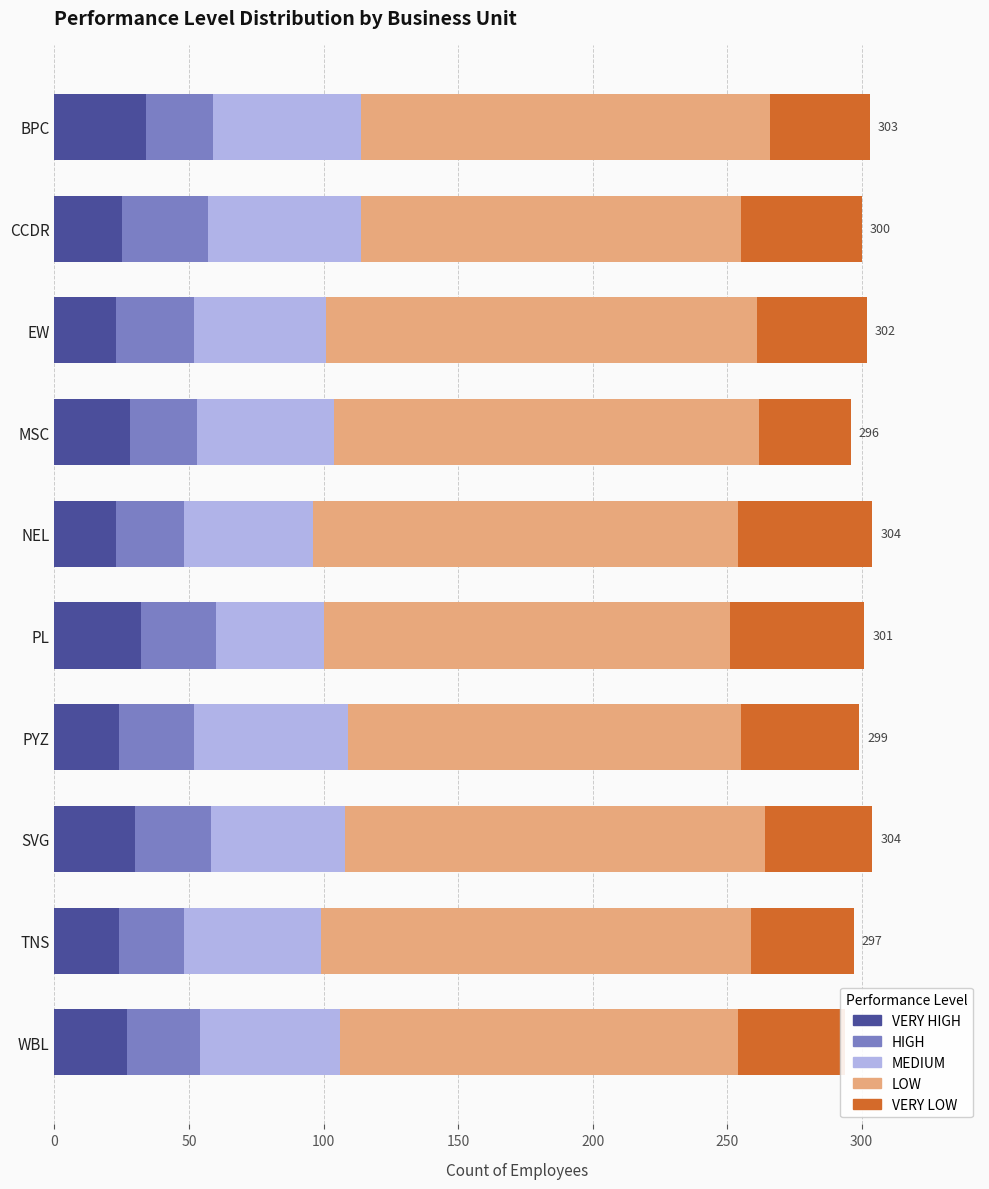

How many series are shown in this chart?

5